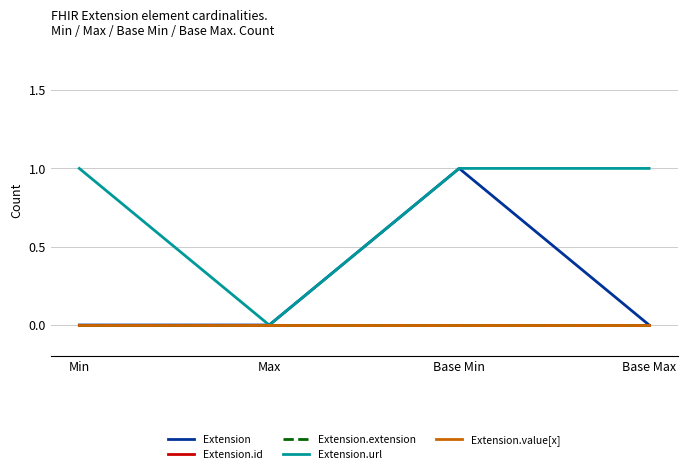

True or false: Extension.value[x] and Extension.id cross at least once.

False